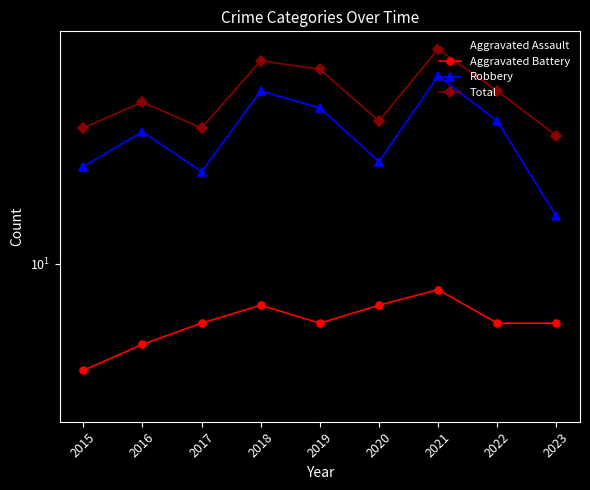

Which has a higher value, 2015 or 2018?

2018